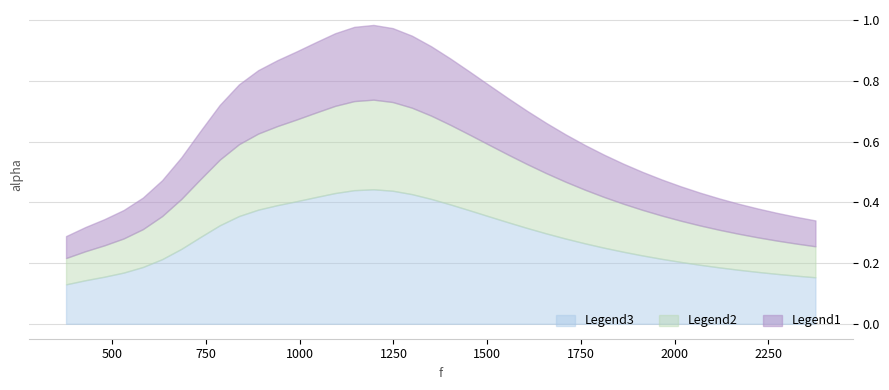

Does the chart have visible grid lines?

Yes